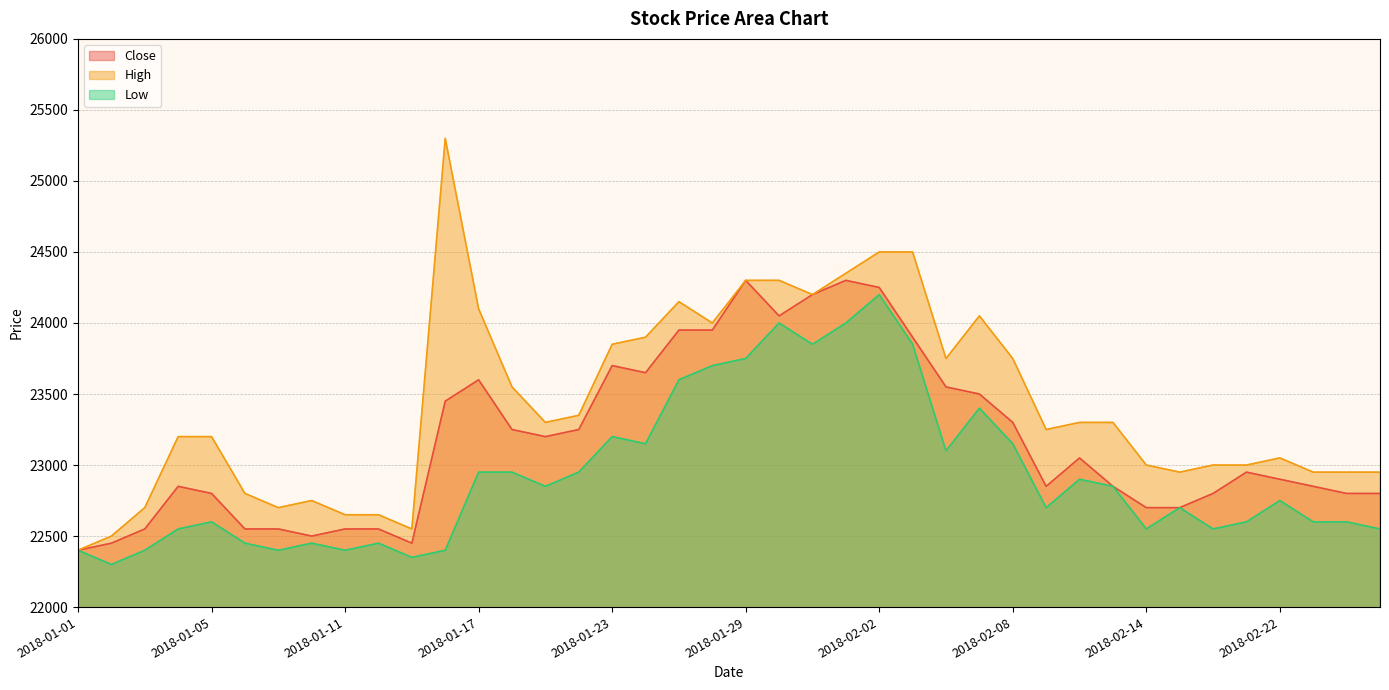

Which label corresponds to the largest value in the chart?

2018-01-16